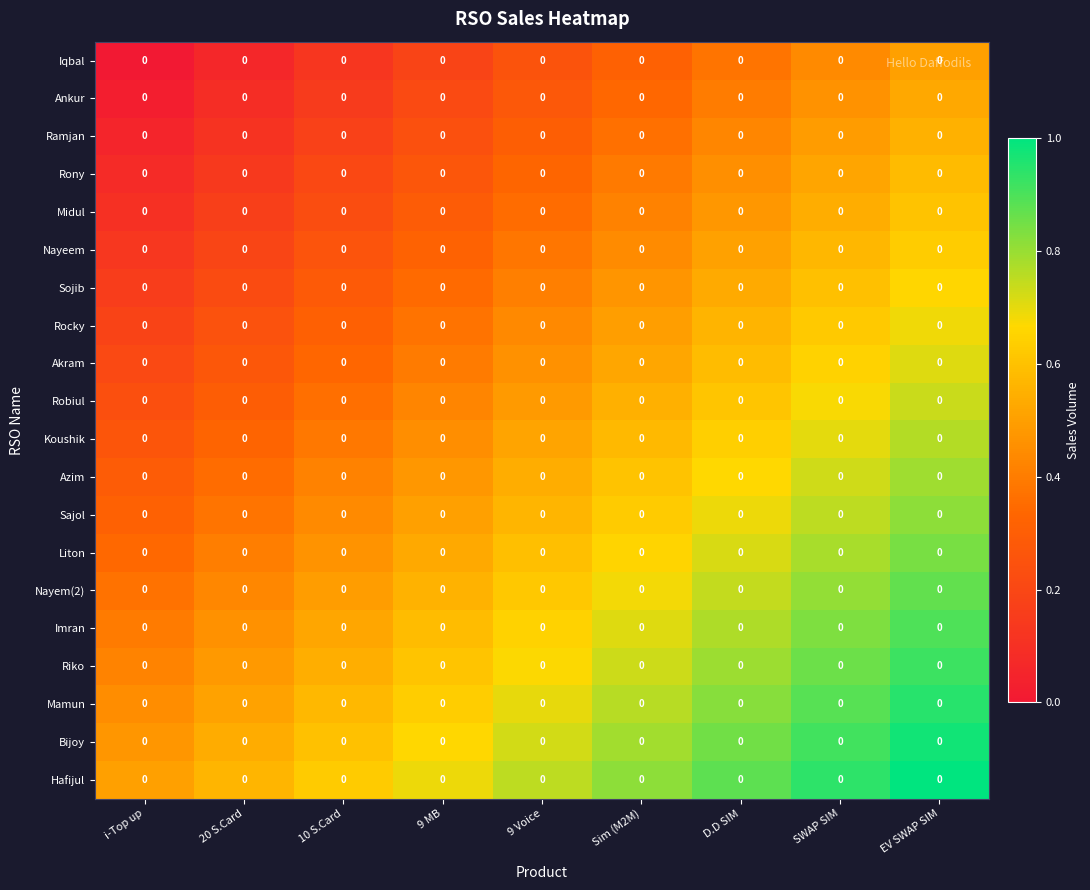

Which has a higher value, i-Top up or 9 MB?

9 MB